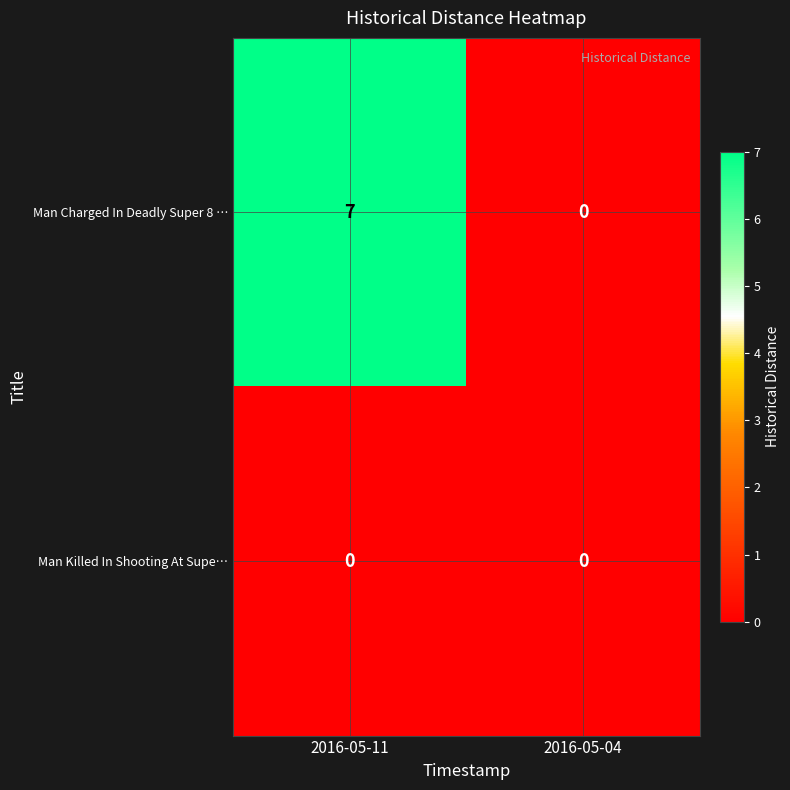

How many data points does each series have?

2